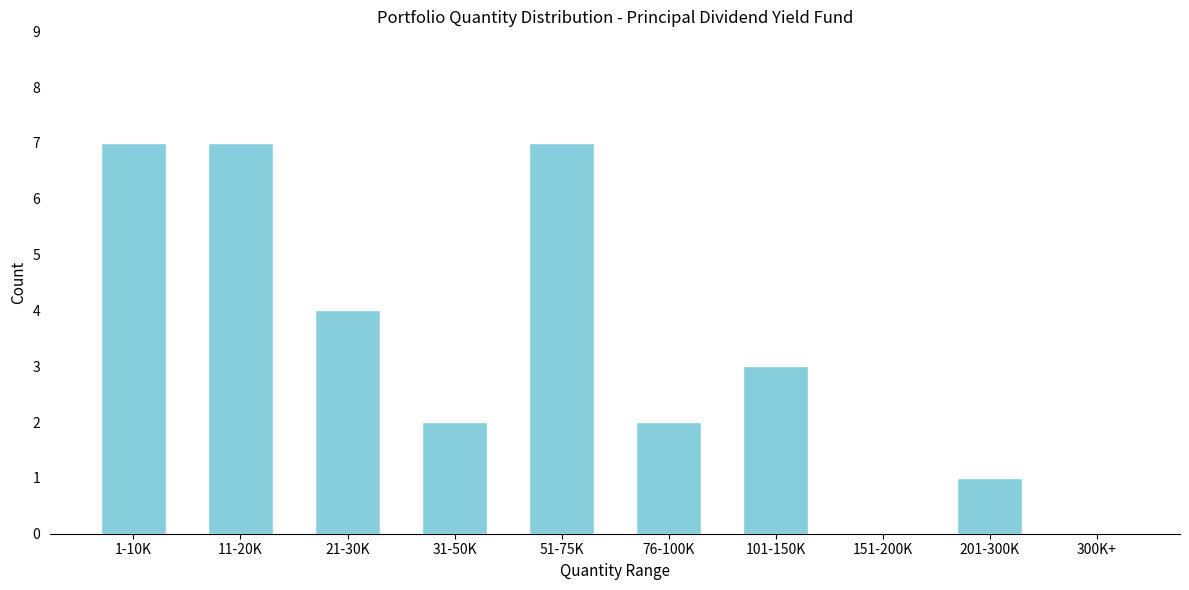

Reading left to right, list all the values displayed in this chart.

1-10K=7	11-20K=7	21-30K=4	31-50K=2	51-75K=7	76-100K=2	101-150K=3	151-200K=0	201-300K=1	300K+=0